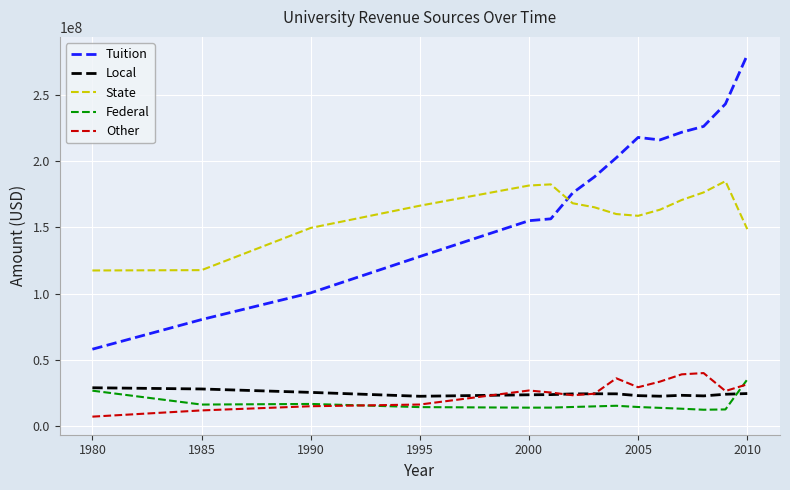

How many interior local peaks does the State series have?

2